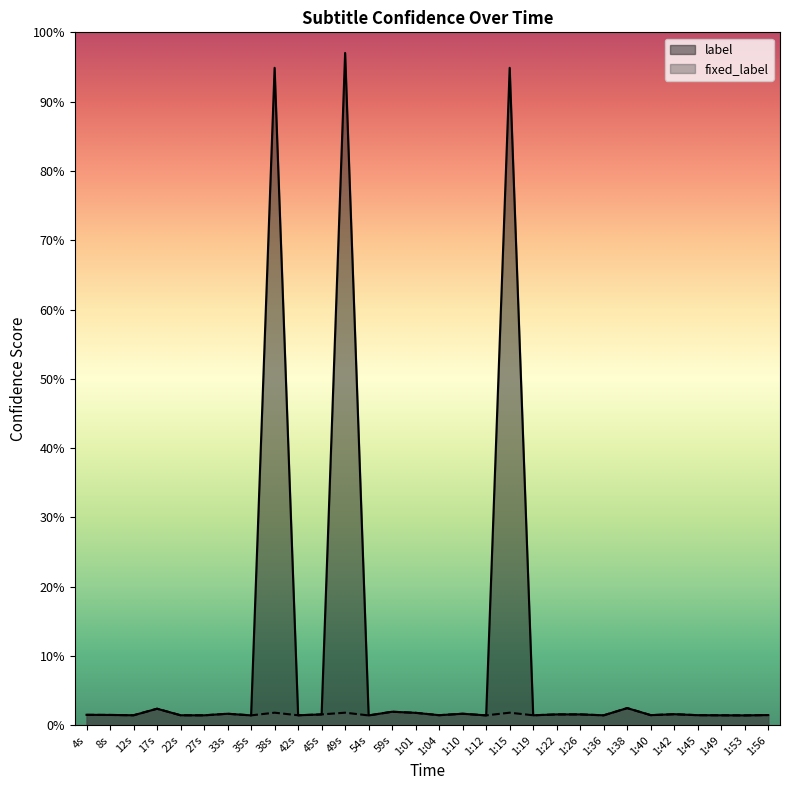

What is the maximum value shown in the chart?

1.0